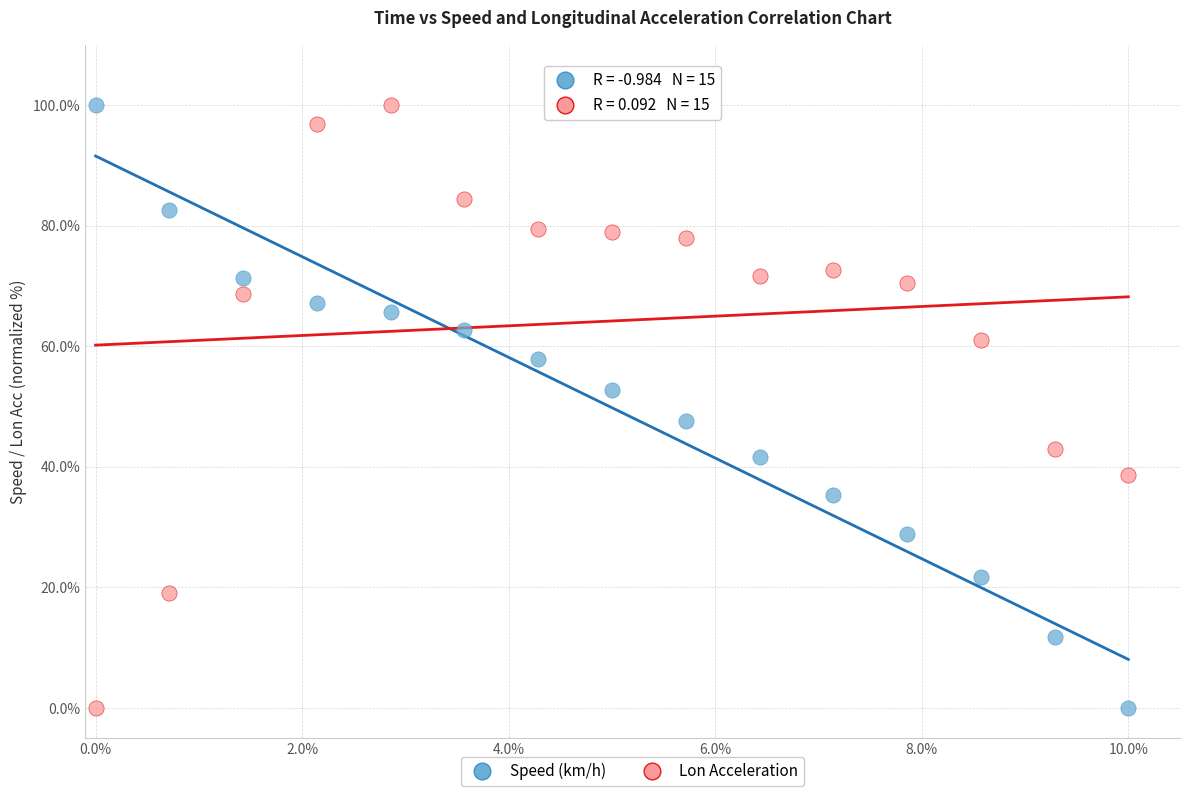

Across all data points, what is the range of Y values (max minus min)?

100.0